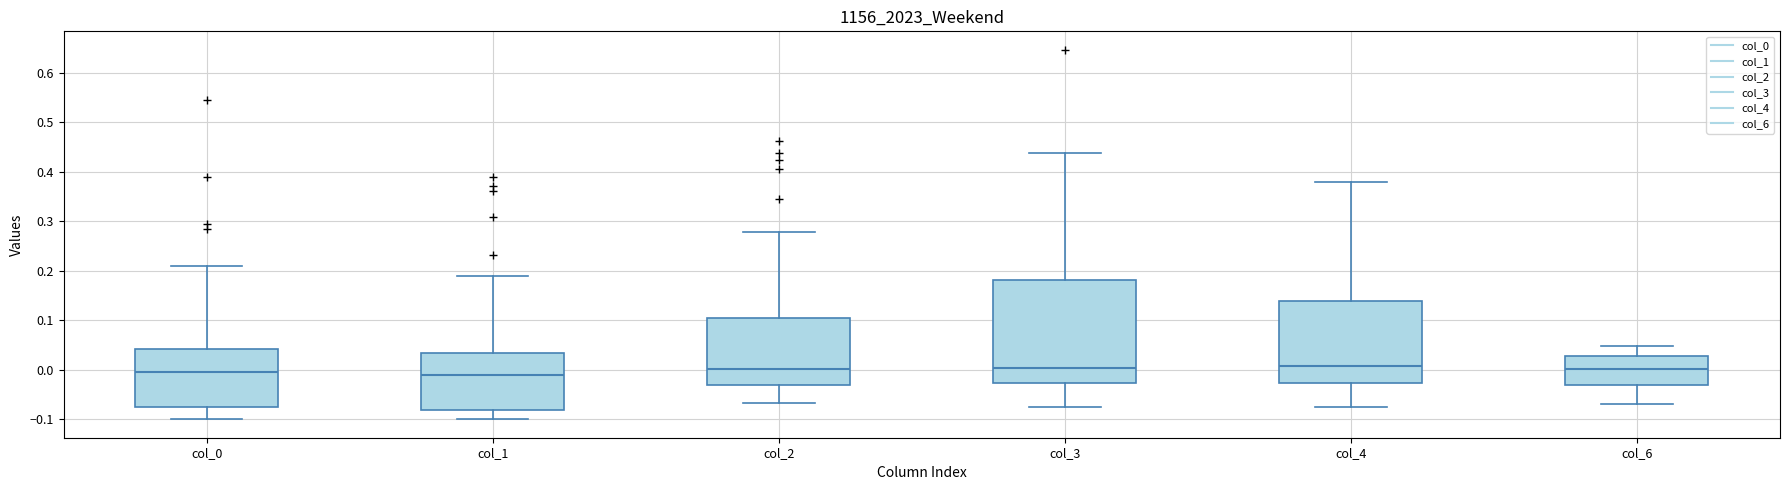

Reading left to right, read every box against the y-axis: the position of its median line, the range the box covers, and the ends of its whiskers. The values are not printed on the chart, so give them approximately, as read against the axis.

col_0: median 0.00, box -0.07 to 0.04, whiskers -0.10 to 0.21
col_1: median -0.01, box -0.08 to 0.03, whiskers -0.10 to 0.19
col_2: median 0.00, box -0.03 to 0.10, whiskers -0.07 to 0.28
col_3: median 0.00, box -0.03 to 0.18, whiskers -0.07 to 0.44
col_4: median 0.01, box -0.03 to 0.14, whiskers -0.07 to 0.38
col_6: median 0.00, box -0.03 to 0.03, whiskers -0.07 to 0.05